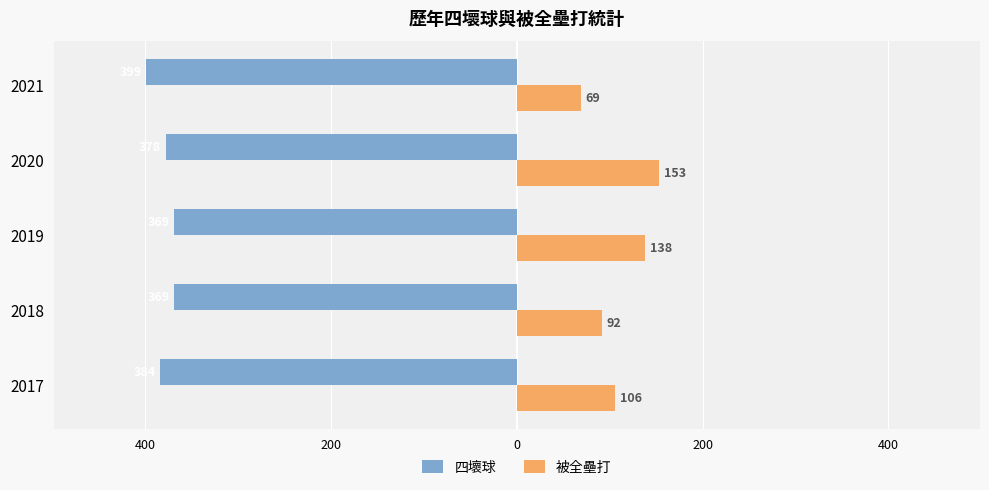

What are all the series names shown in the legend?

四壞球, 被全壘打